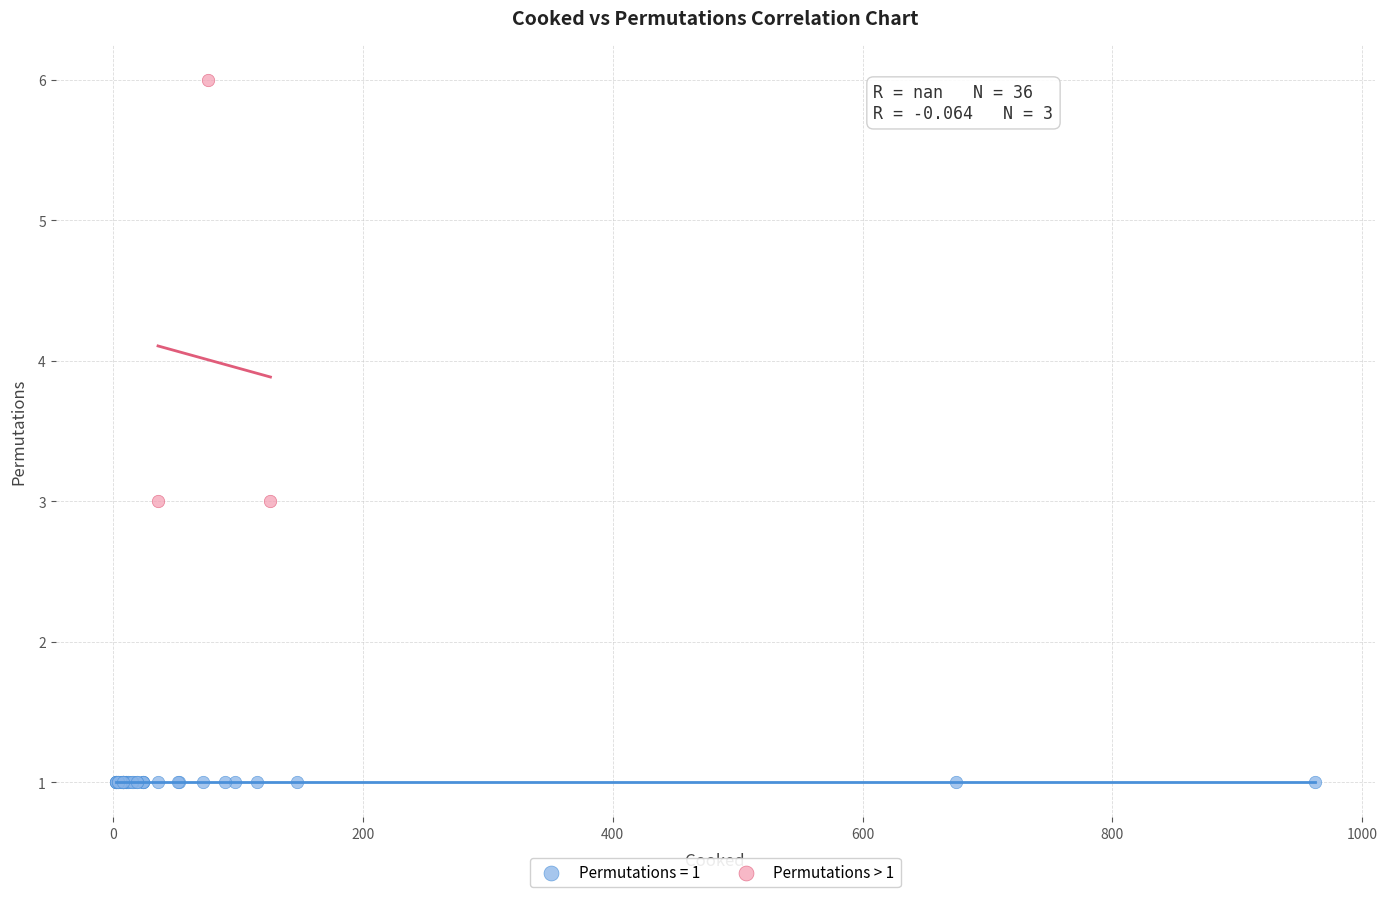

Which series reaches the maximum Y coordinate?

Permutations > 1